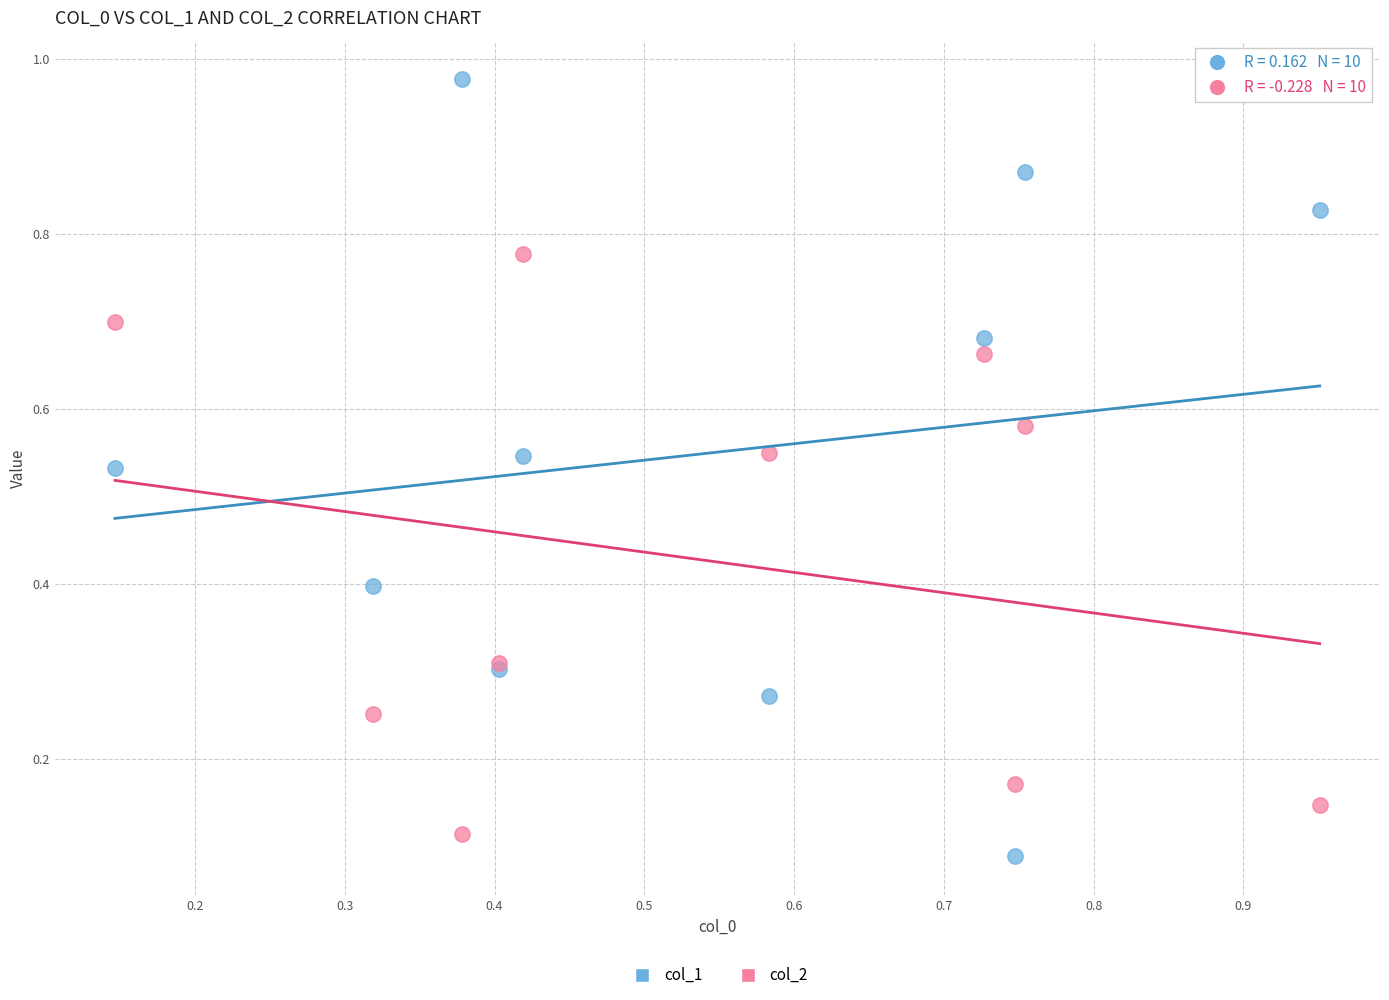

Which series reaches the minimum Y coordinate?

col_1